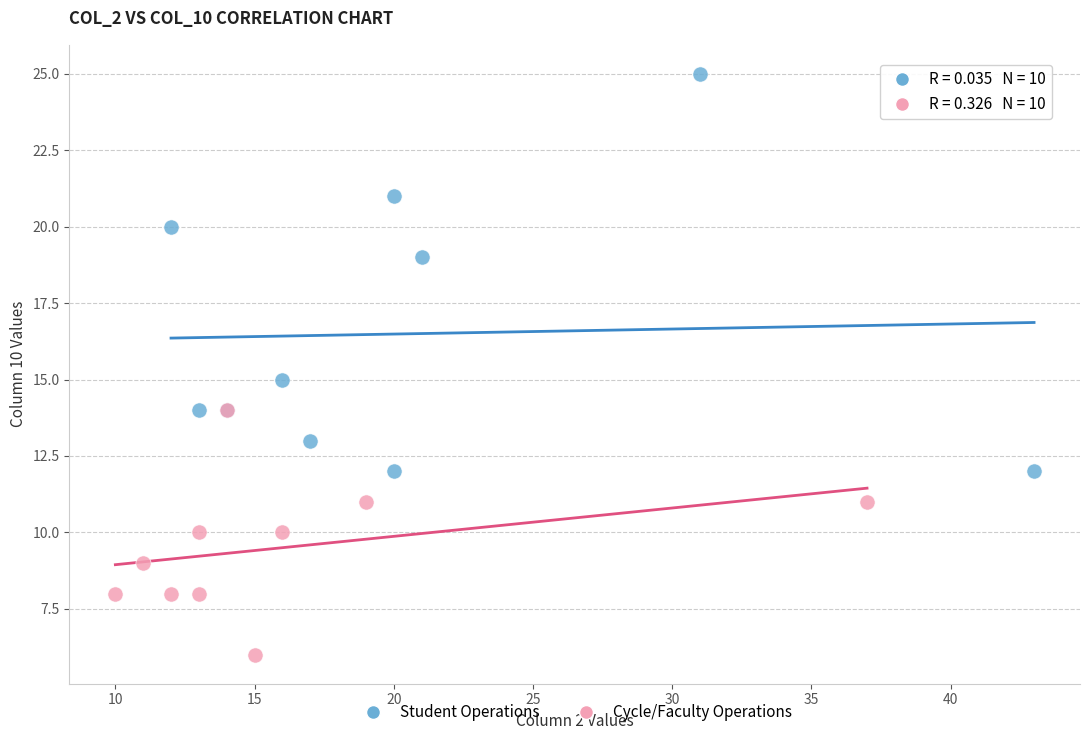

Which series contains the highest Y value?

Student Operations